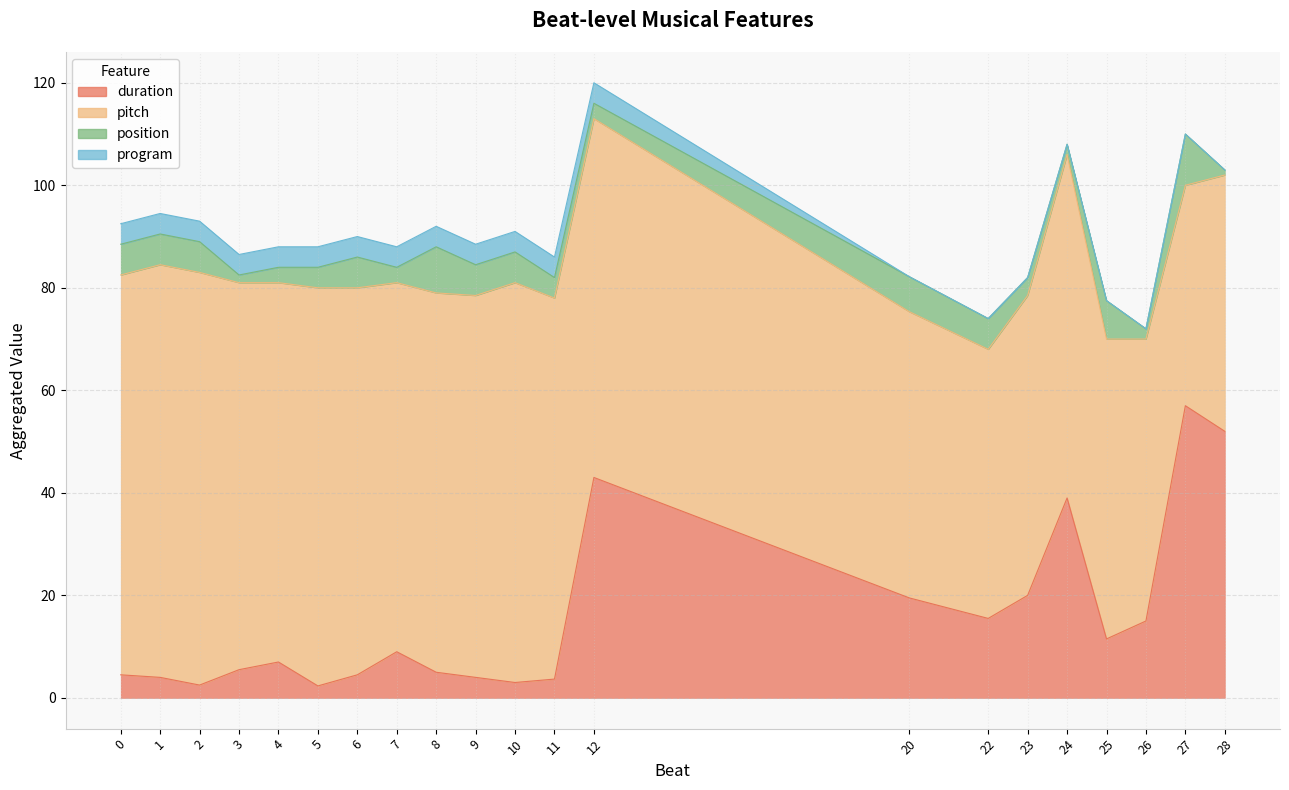

How many lines are shown in the chart?

4